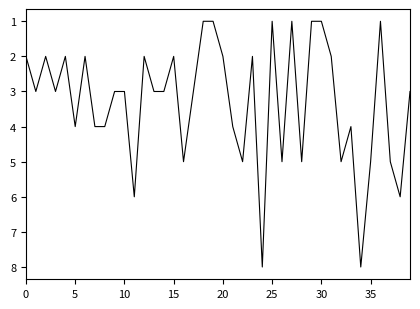

What is the difference between the maximum and minimum values?

7